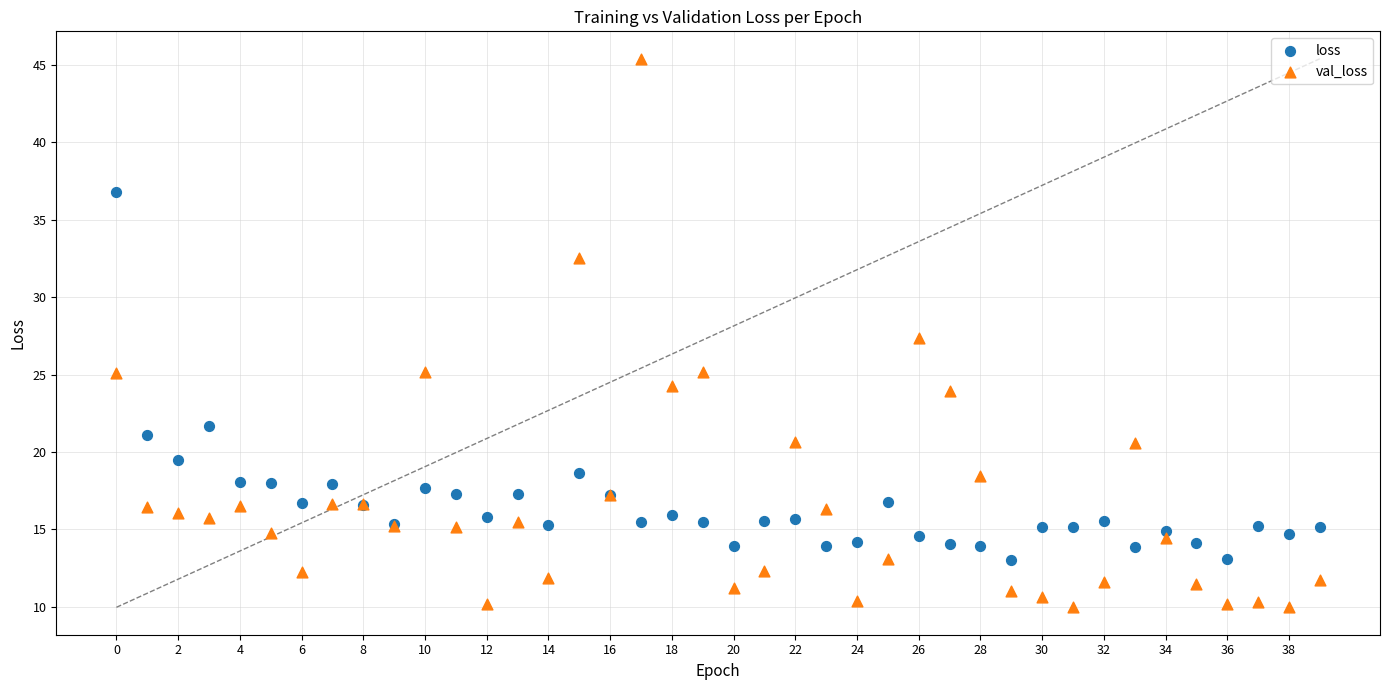

Which series contains the lowest Y value?

val_loss